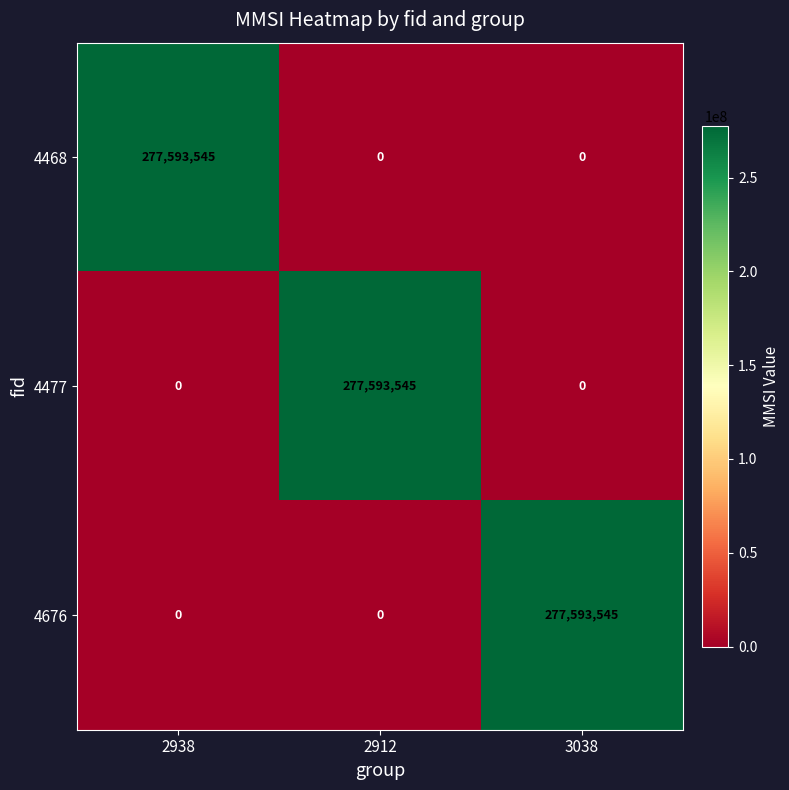

Count the number of data series in this chart.

3